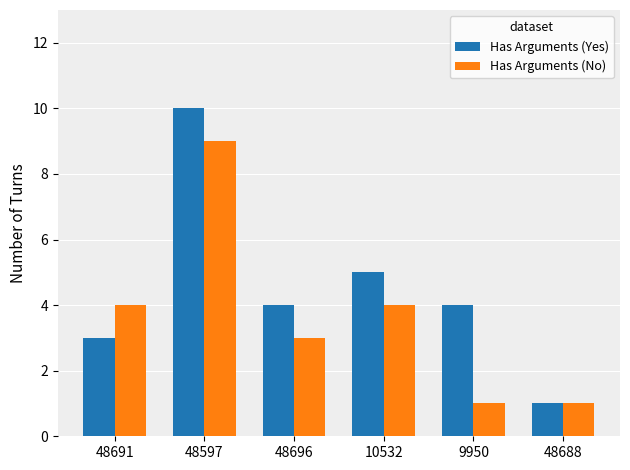

What position from the left is 48597?

2